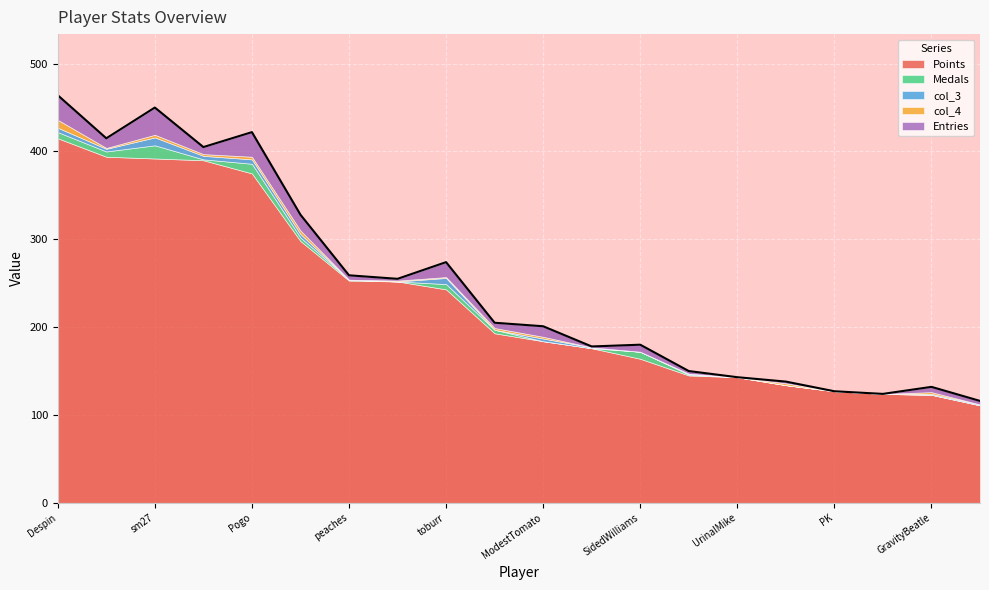

In col_3, how many points are higher than both neighbors (excluding endpoints)?

5